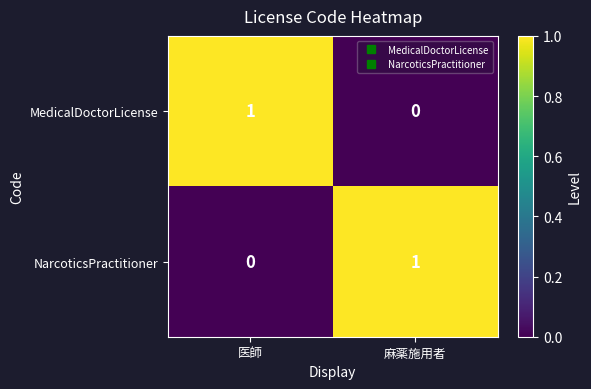

At which label is MedicalDoctorLicense closest to 0?

麻薬施用者